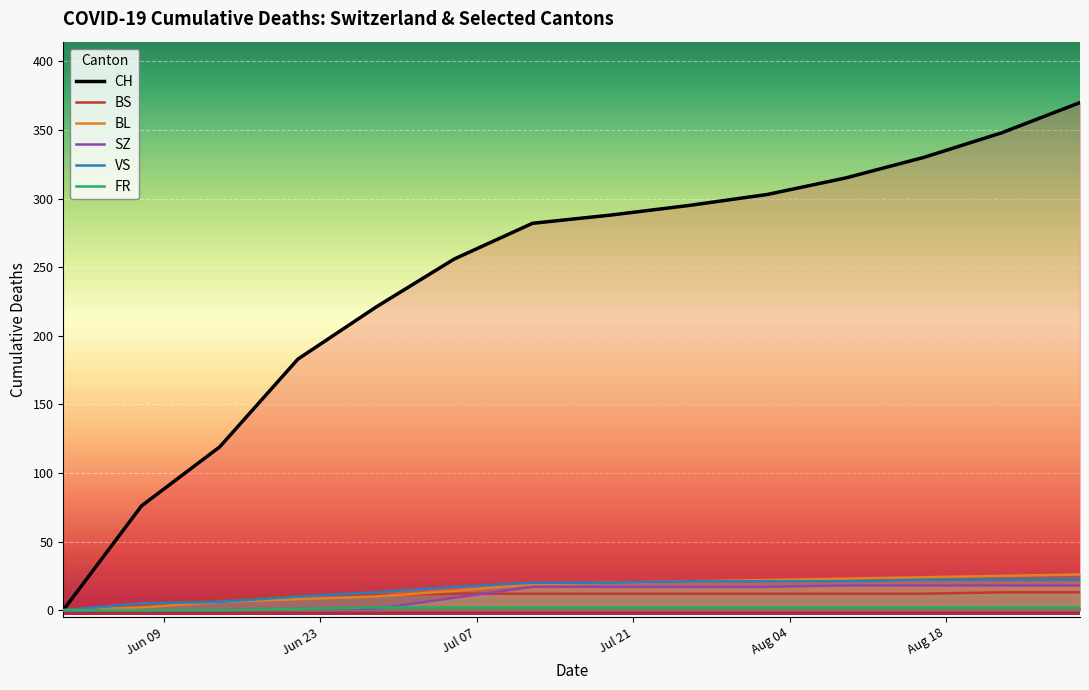

What is the highest value of the VS series?

22